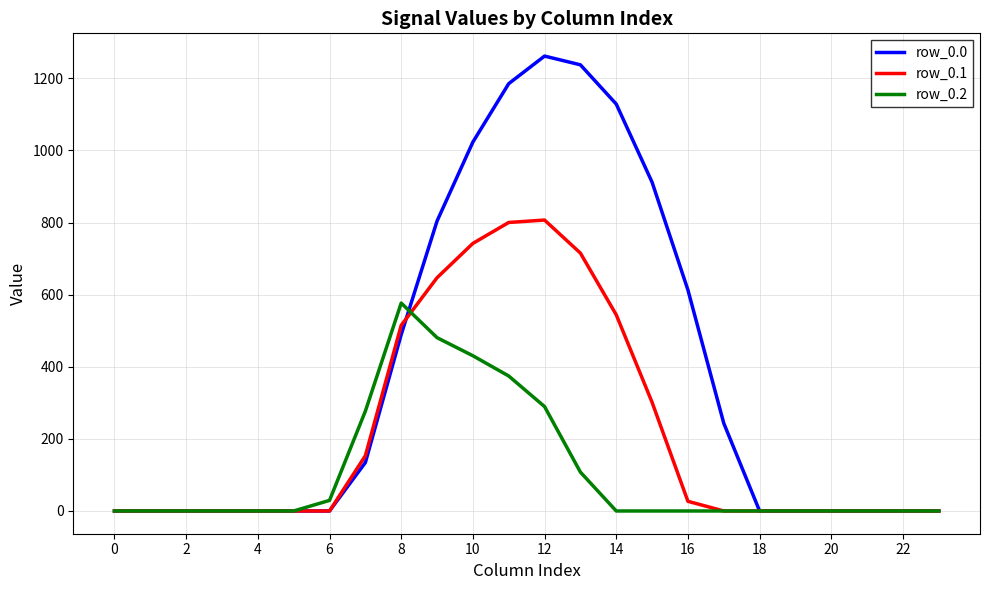

Rank the series by their maximum value, from highest to lowest.

row_0.0, row_0.1, row_0.2